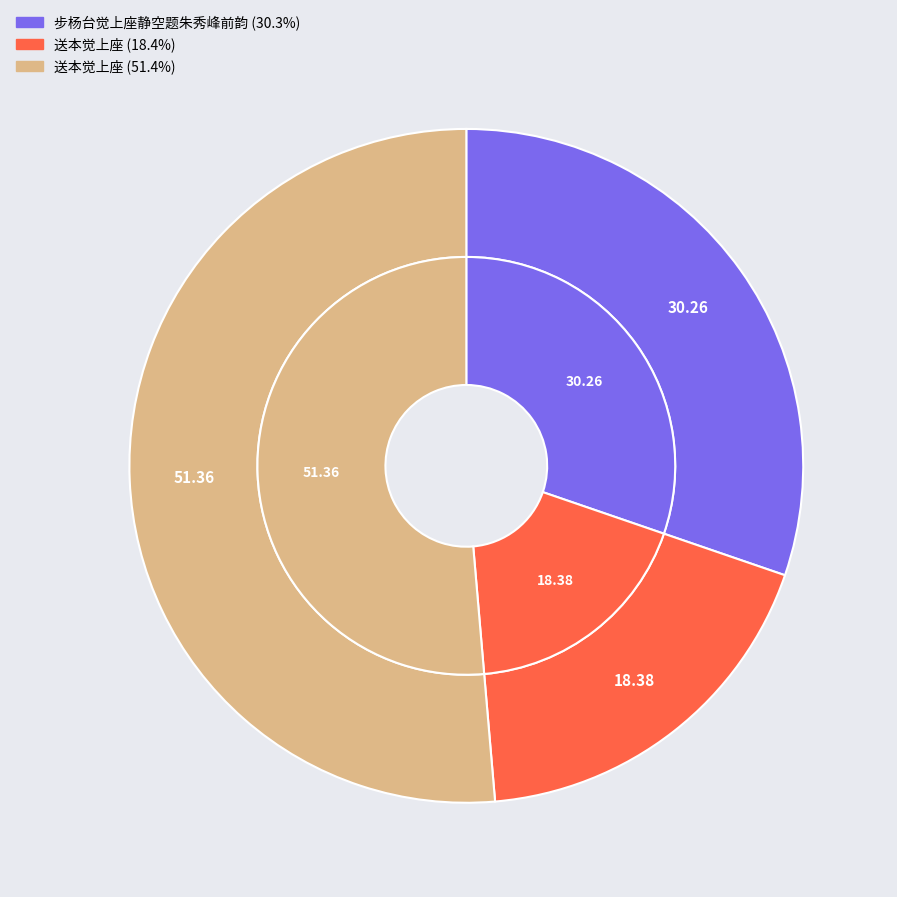

To the nearest percent, what is the difference between the largest and smallest slice percentages?

33%